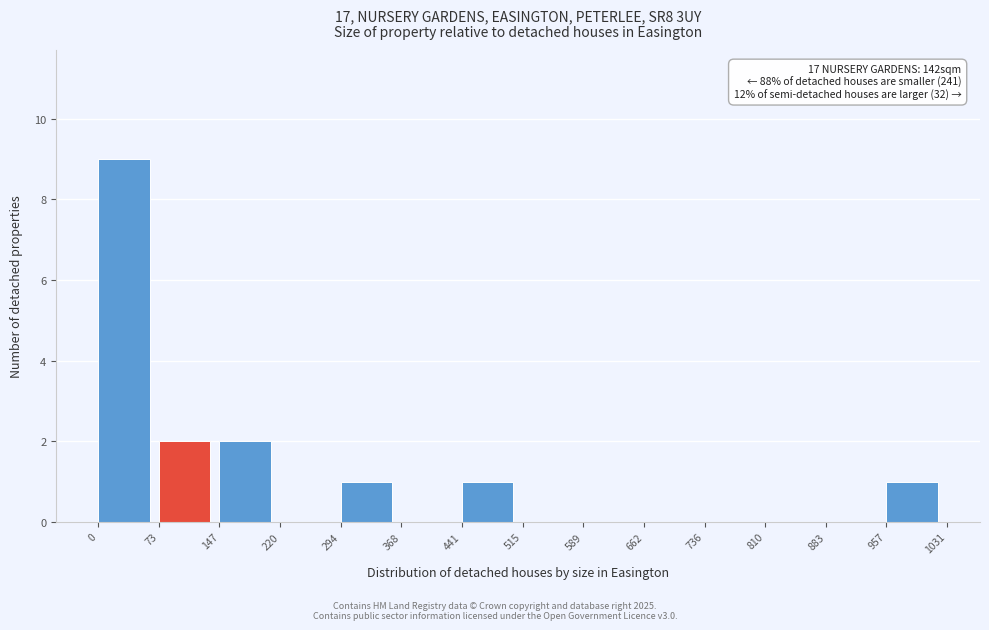

Which range on the x-axis has the tallest bar?

0 to 73